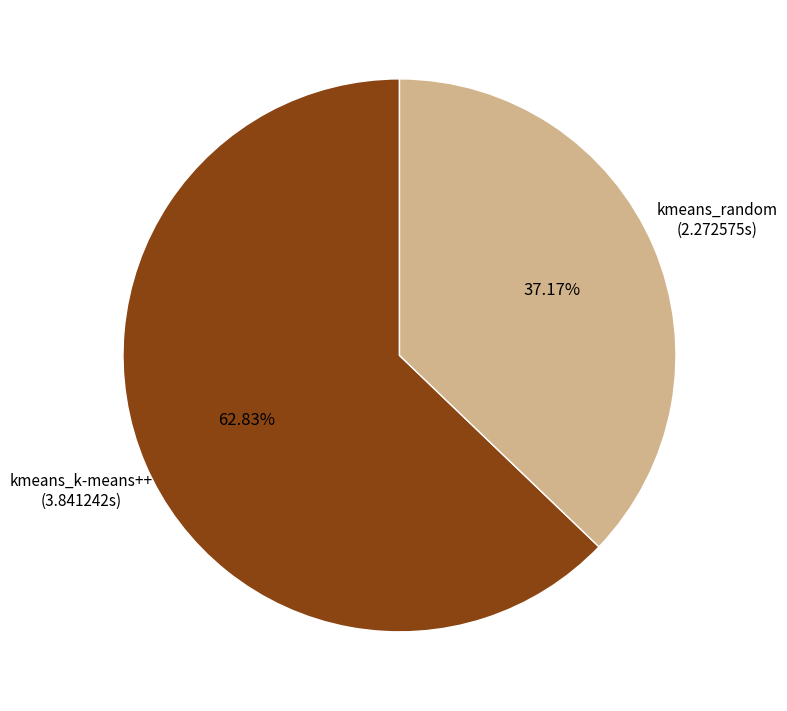

Is there any slice that represents more than half of the pie?

Yes